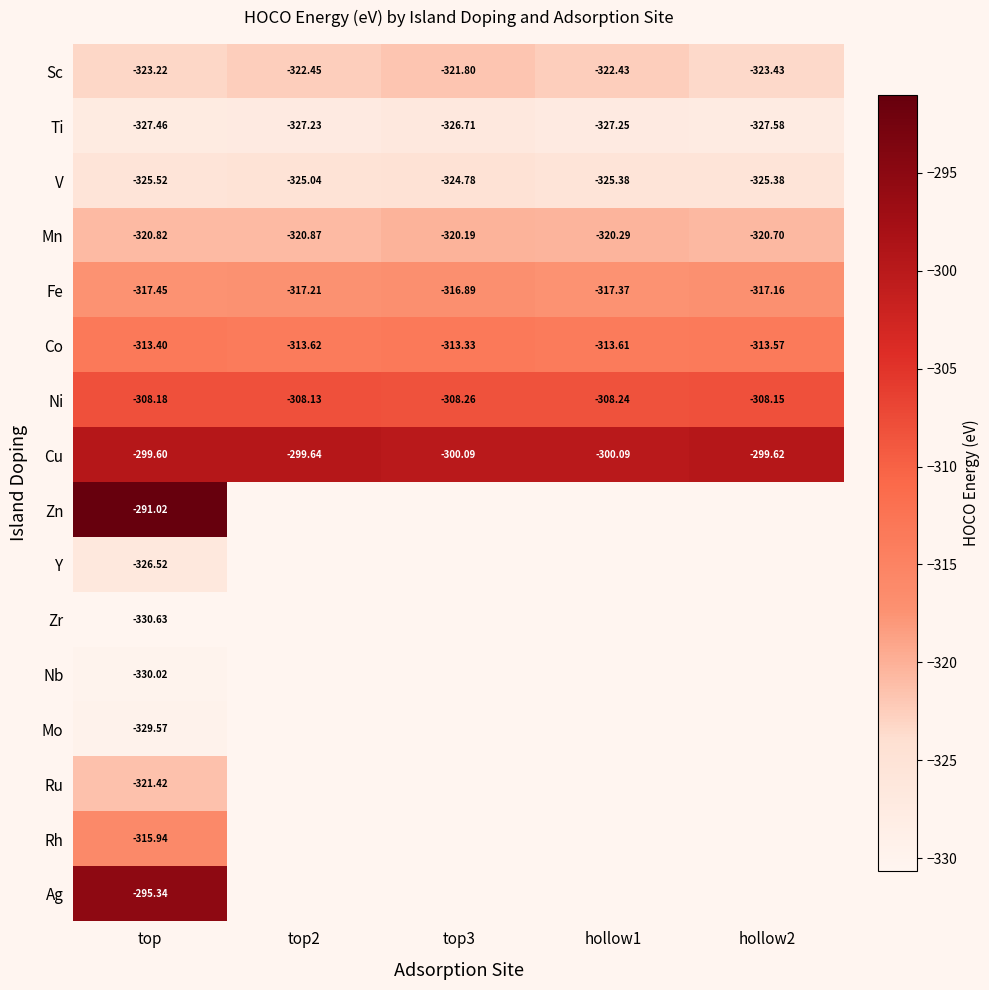

Which has a higher value, top or hollow2?

top